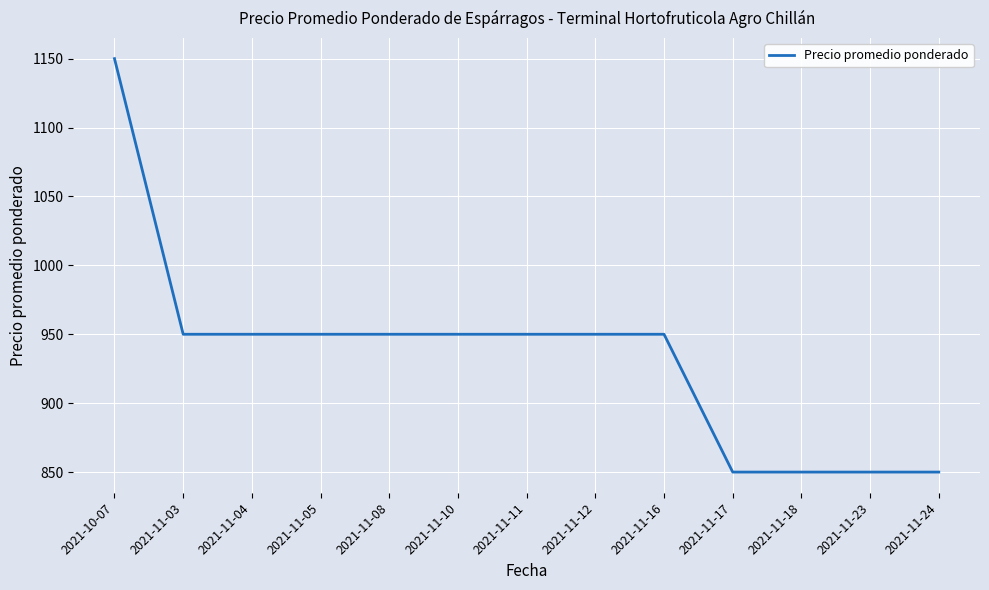

What position from the left is 2021-11-10?

6